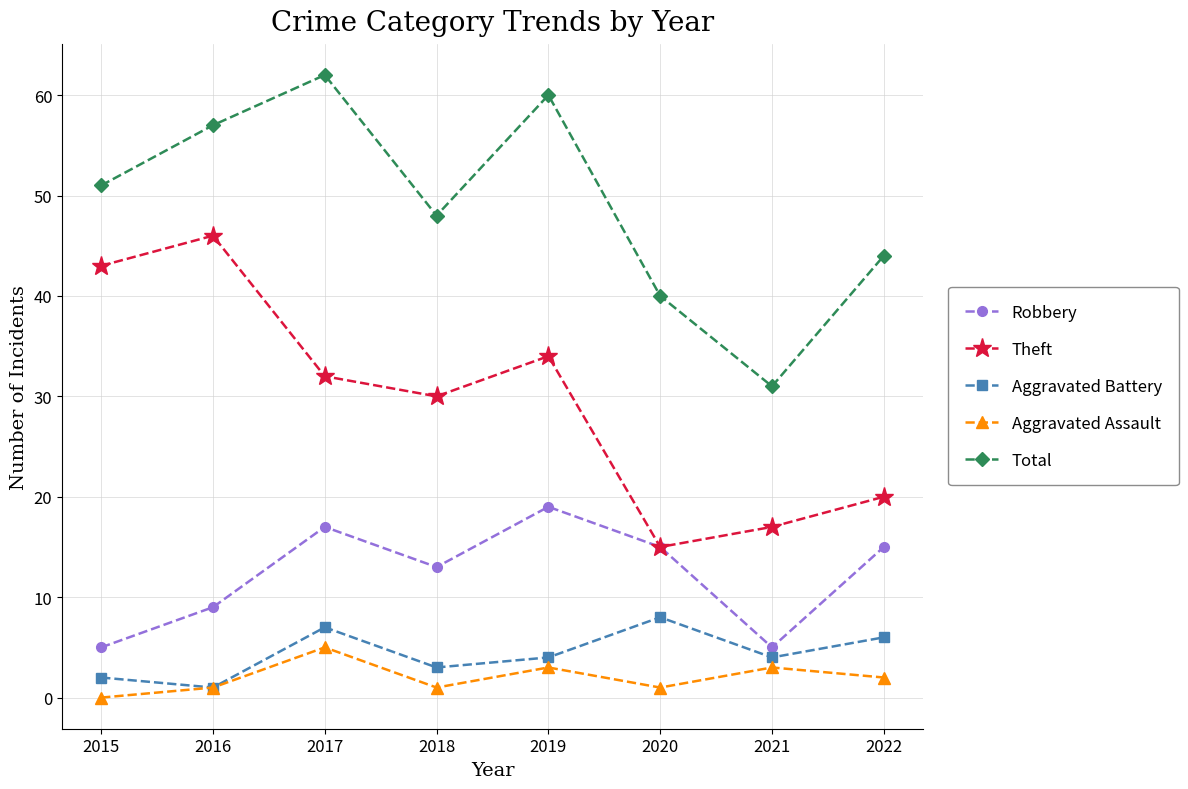

How many data points in Total are less than 51?

4